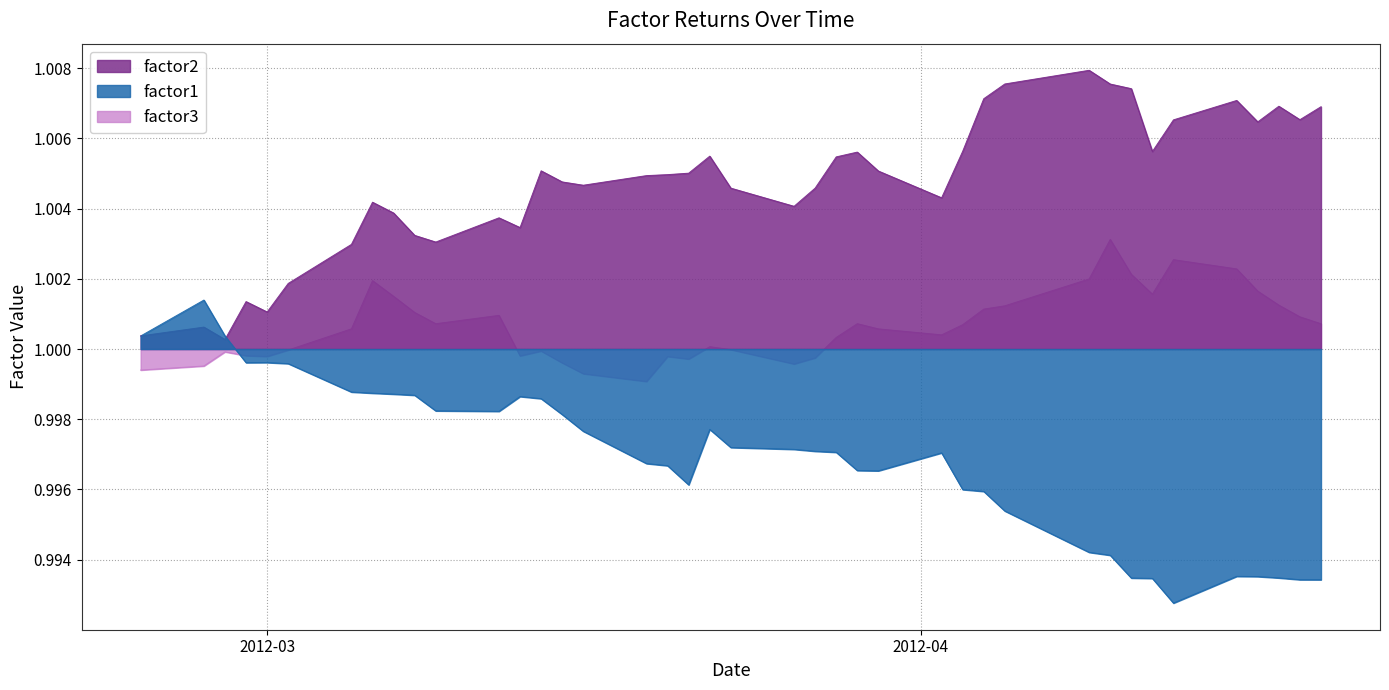

After their last crossing, which series has the higher values: factor3 or factor1?

factor3